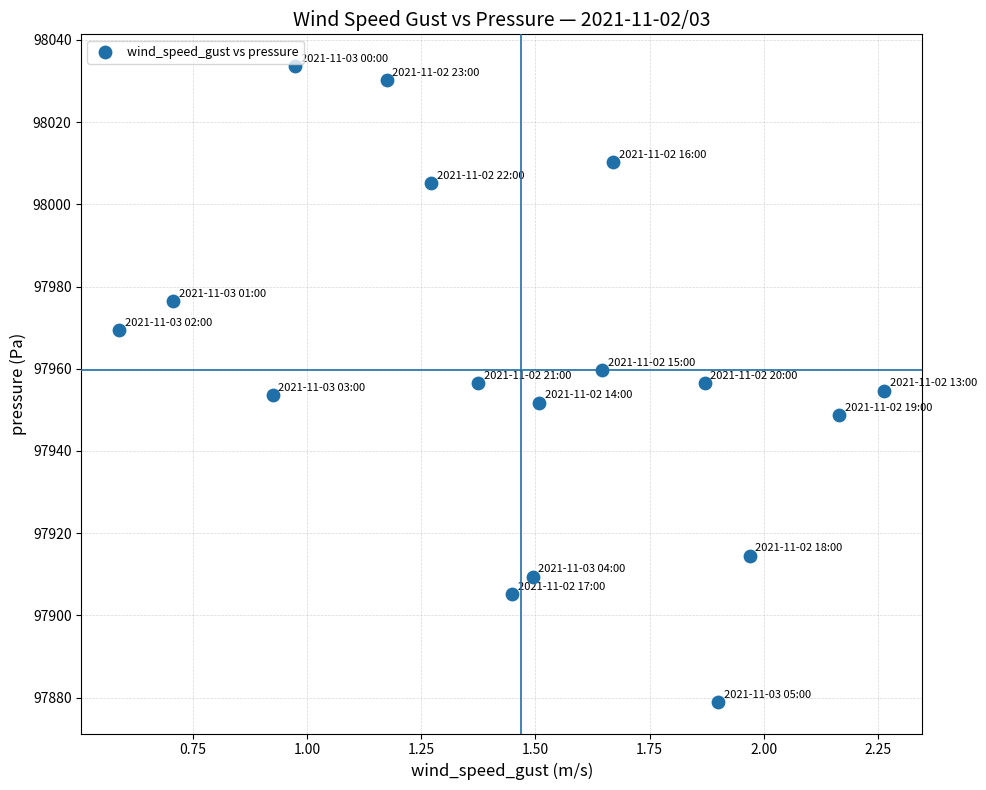

What is the range of X values (max minus min)?

1.7